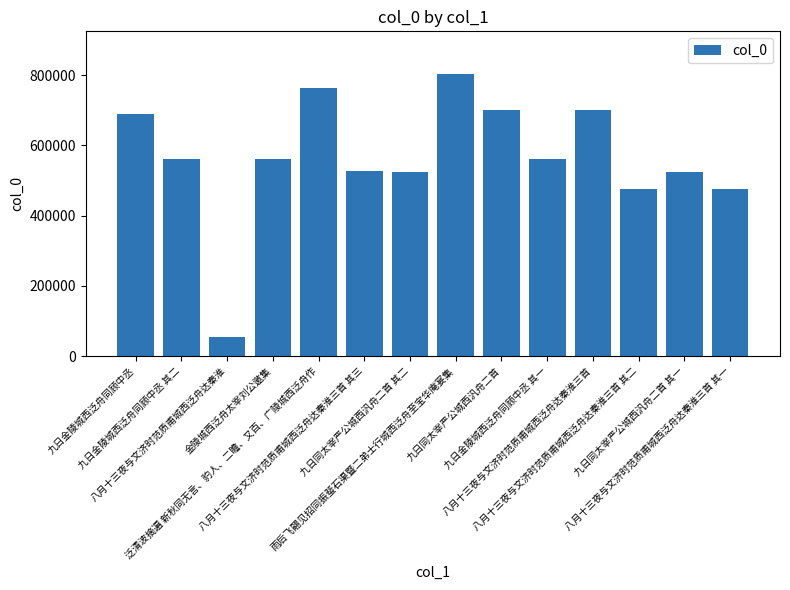

What is the difference between the second highest and minimum values?

711230